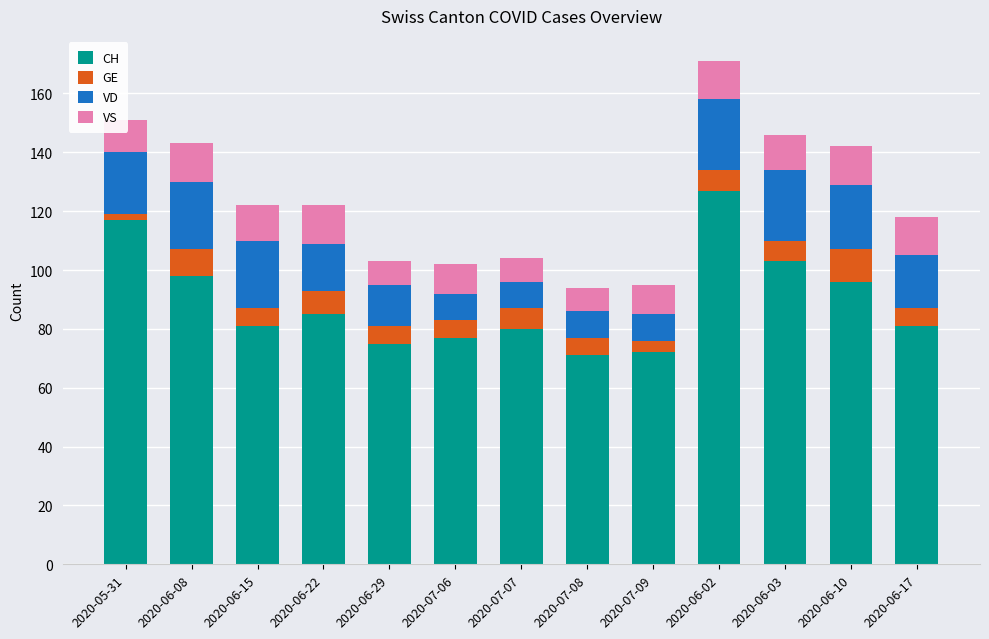

At which category is the sum across all series the highest?

2020-06-02